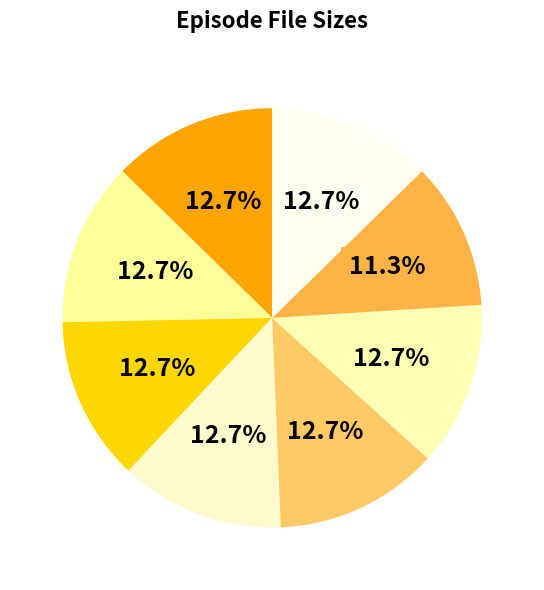

Which category has the biggest portion of the pie?

Episode 8.avi